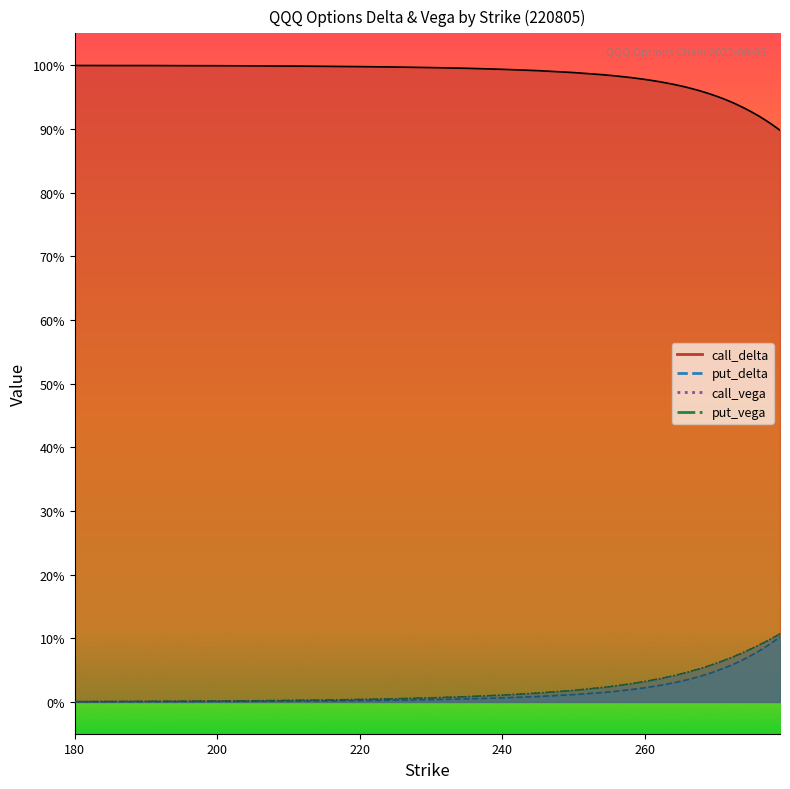

Which category has the highest value across all series?

180